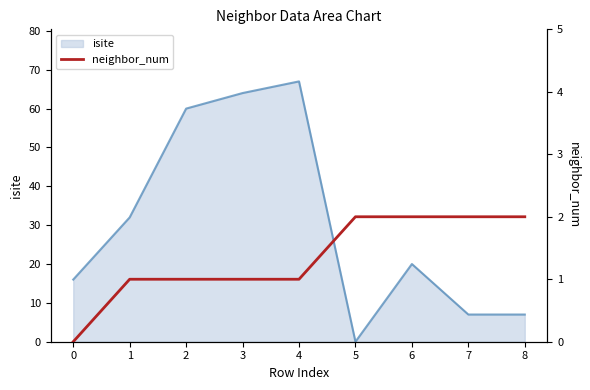

The isite series shows 0 at 5. True or false?

True